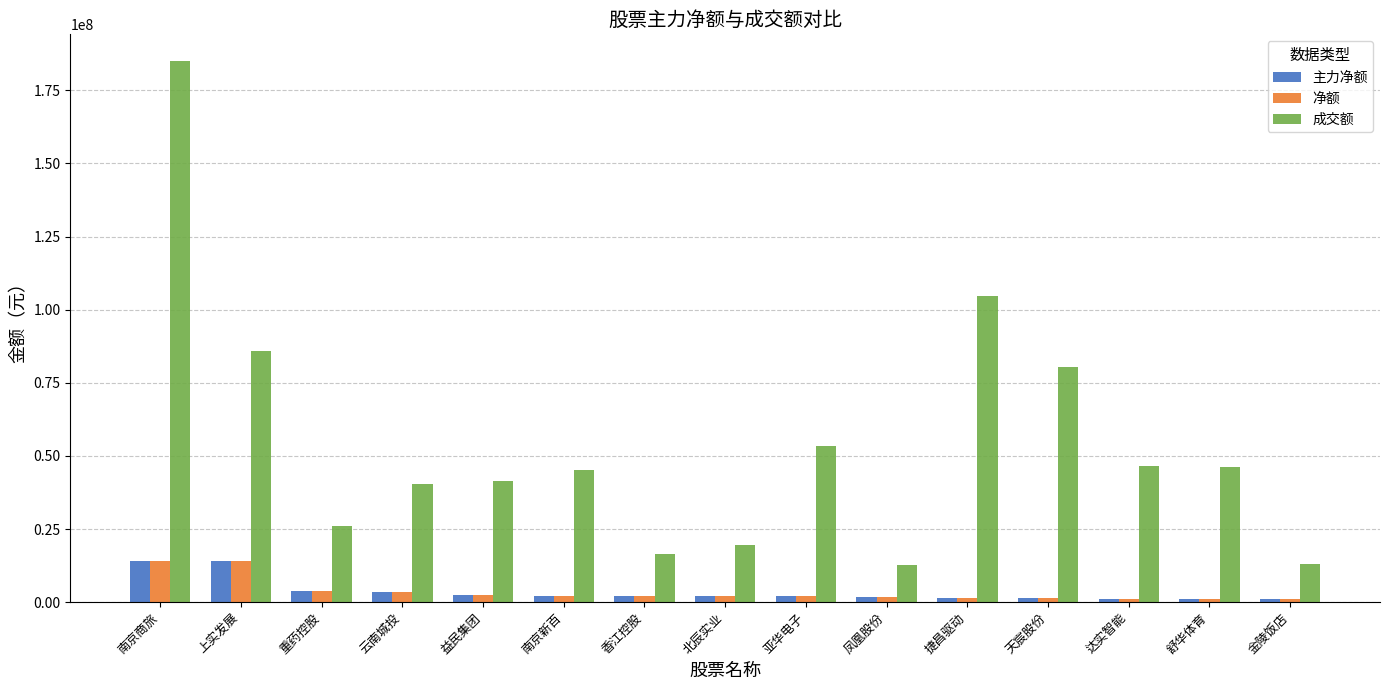

What is the value of the 成交额 bar at the 13th from the left?

46563993